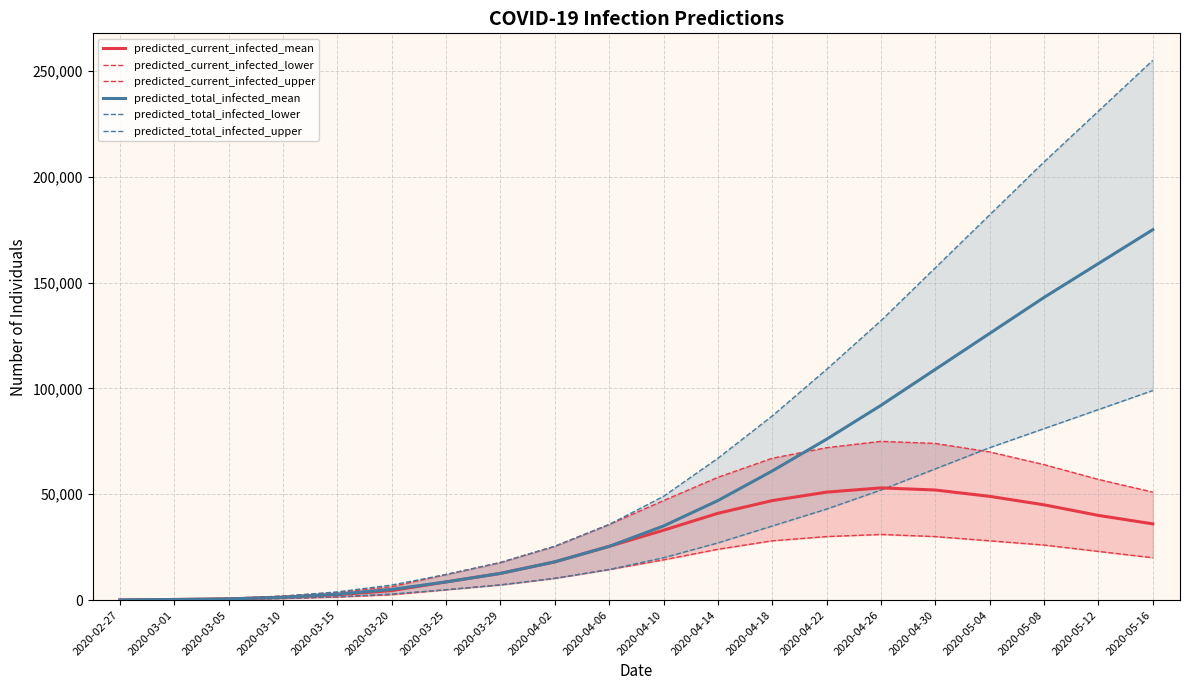

What is the label of the 10th point from the left?

2020-04-06